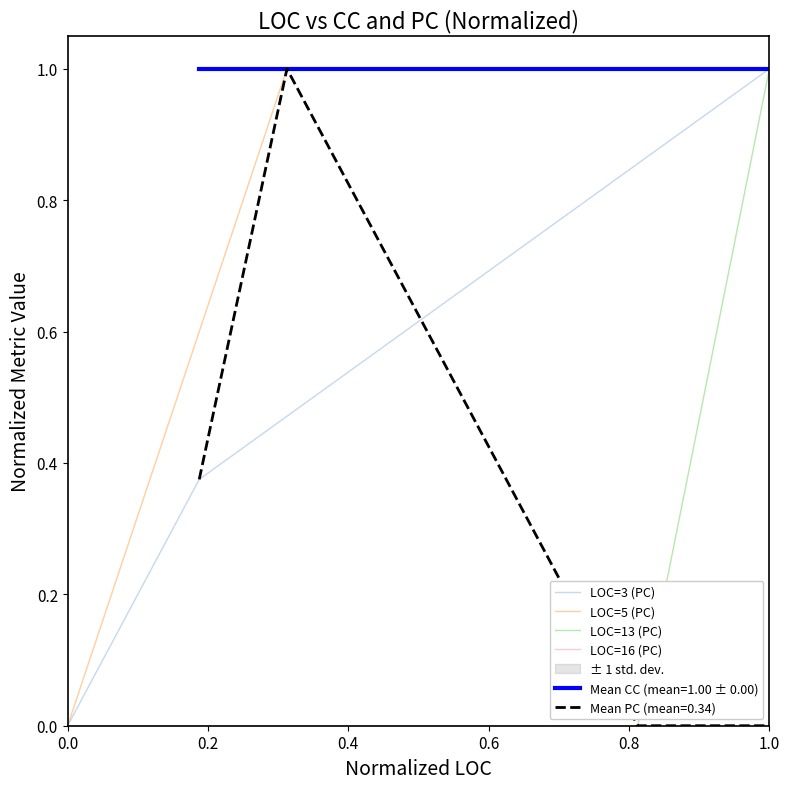

Count the LOC=13 (PC) values in the range 0 to 1.

3